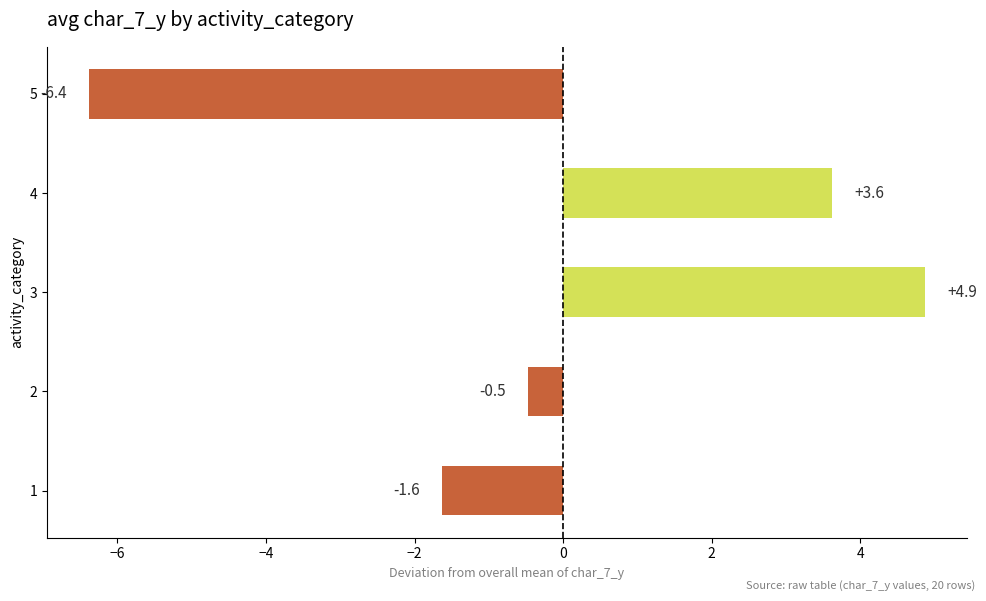

True or false: the data shows 2.0 at 3.

False